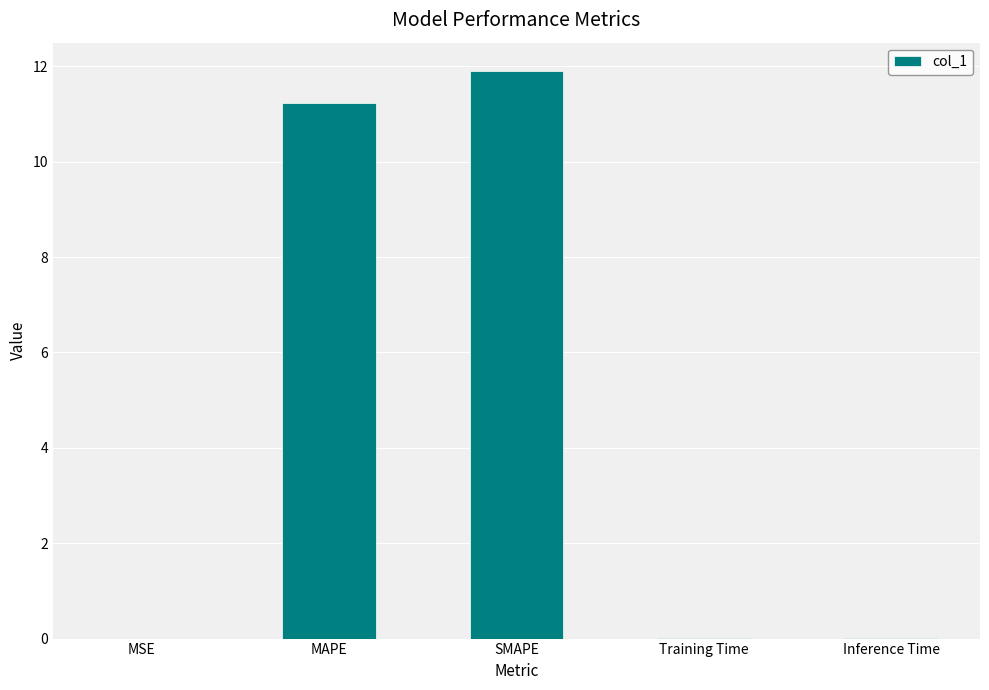

The value at MSE is 0.0. True or false?

True